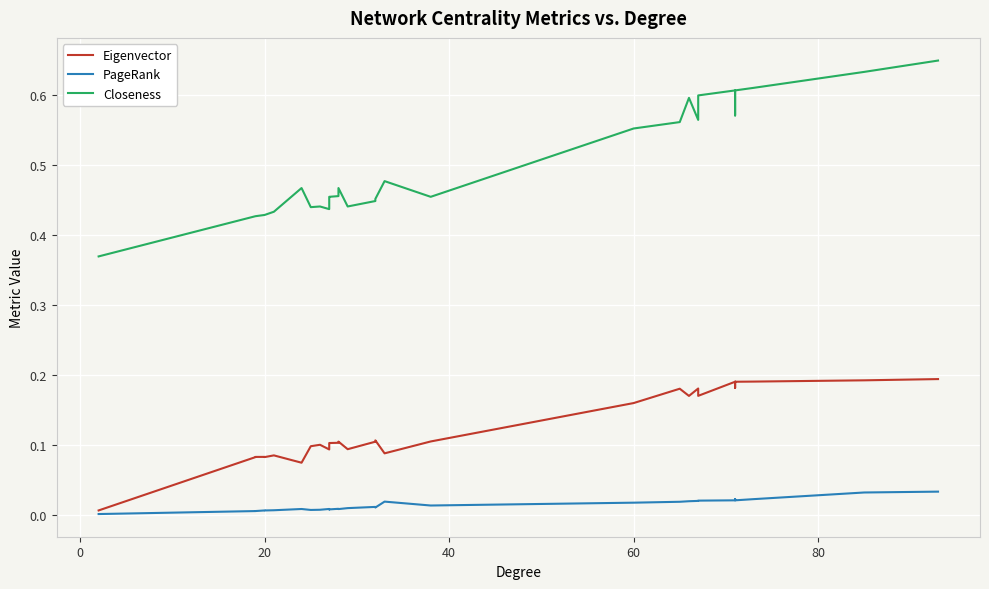

What is the average value of the Closeness series?

0.5